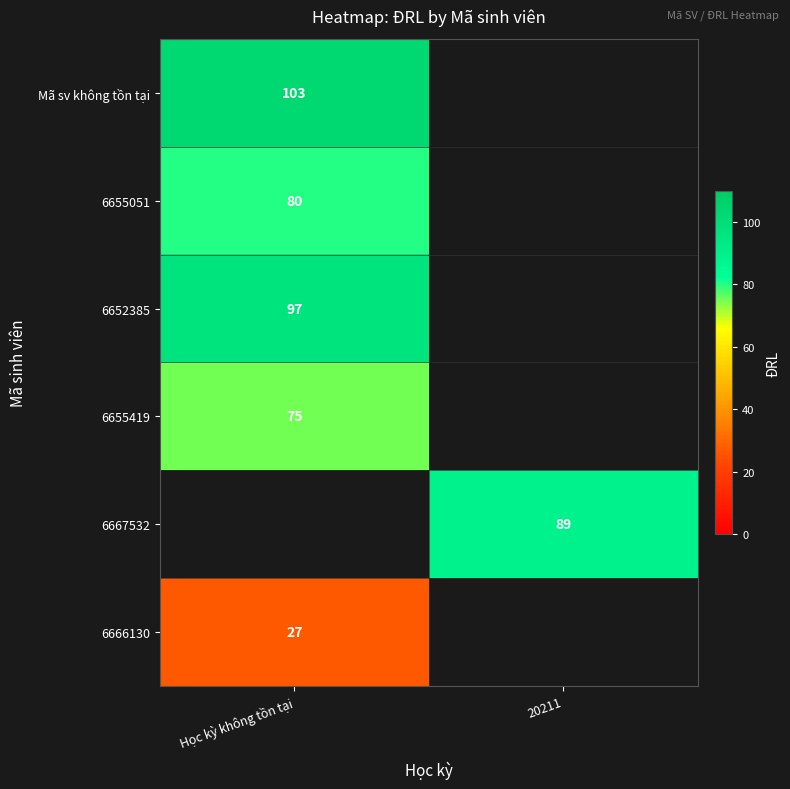

The value of 6667532 at 20211 is 57. True or false?

False